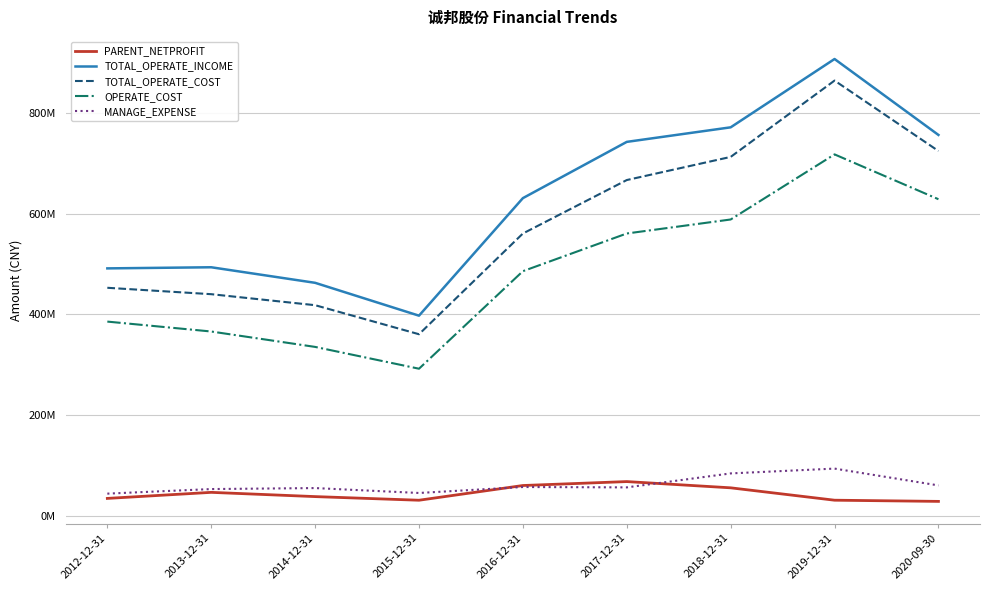

Between 2015-12-31 and 2013-12-31, which is larger?

2013-12-31